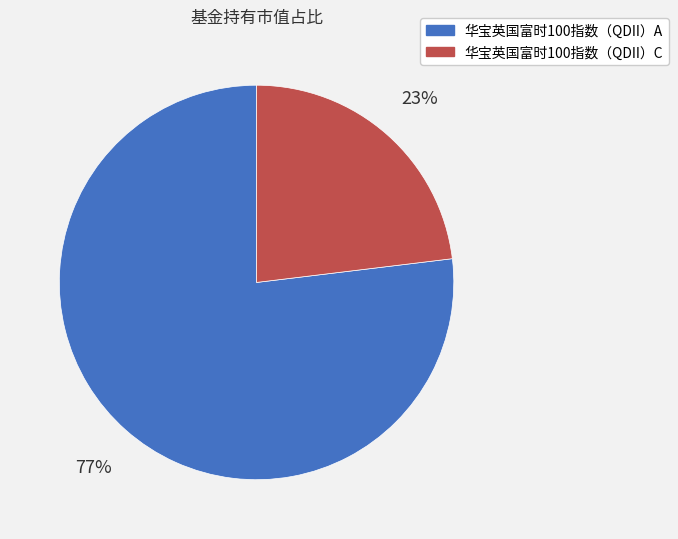

To the nearest percent, what portion does 华宝英国富时100指数（QDII）C represent?

23%